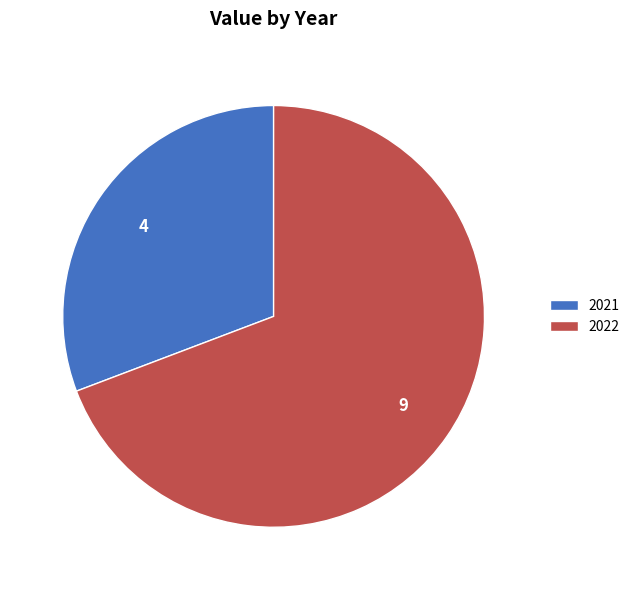

How many segments does this pie chart have?

2